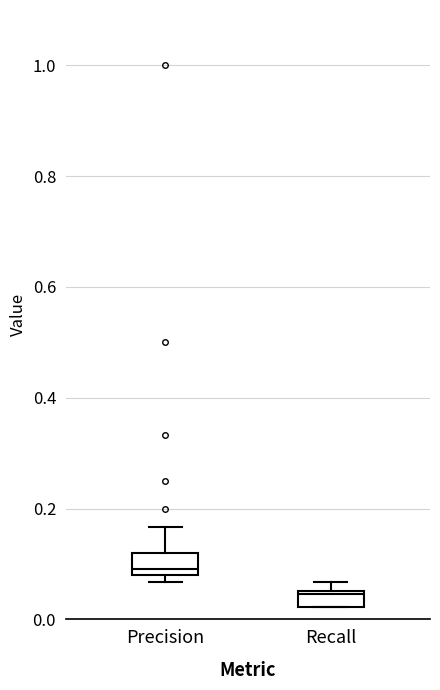

Where does the median line of the box for Recall sit on the y-axis? The values are not printed on the chart, so give them approximately, as read against the axis.

0.04